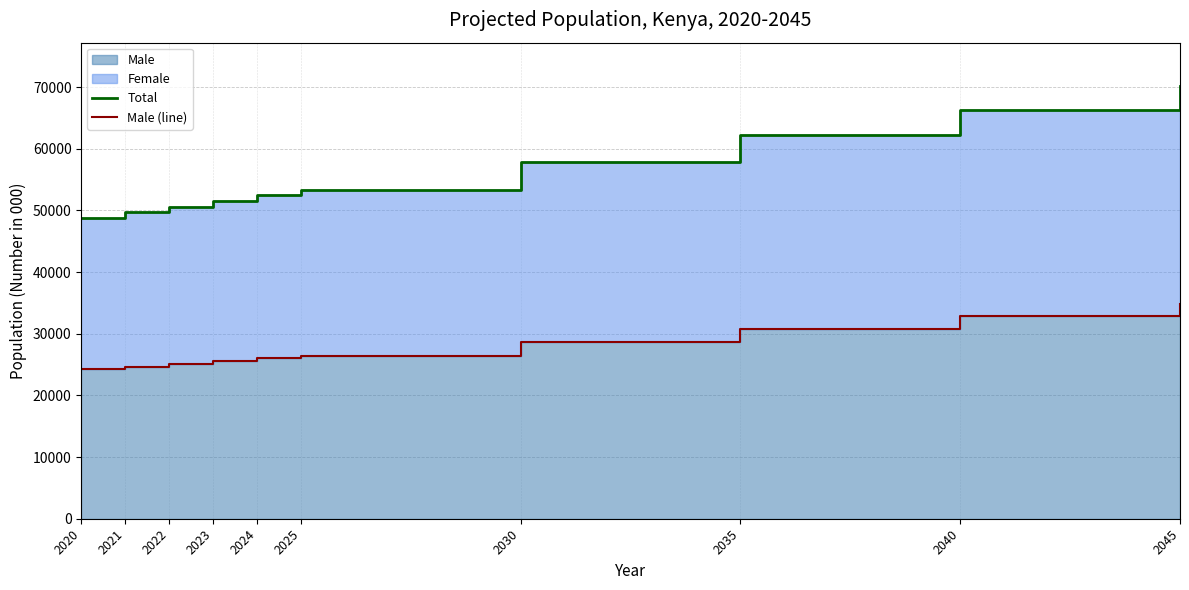

Does the chart have visible grid lines?

Yes